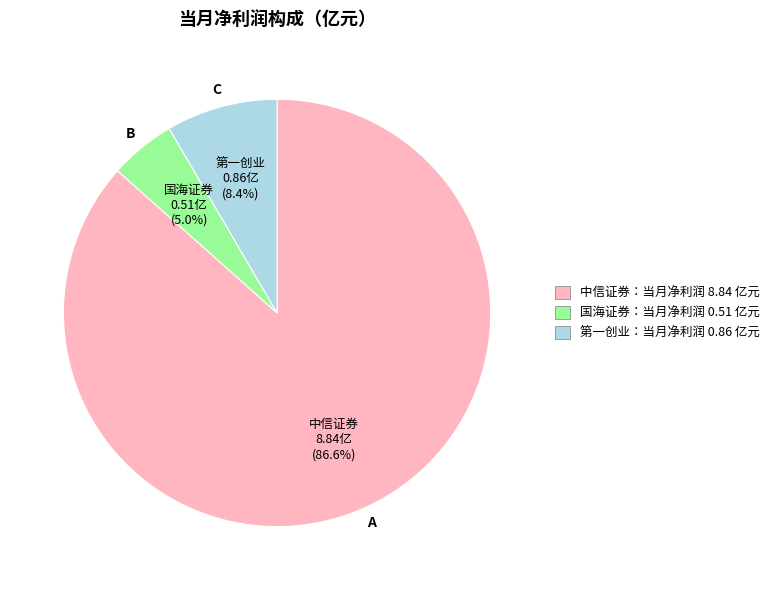

Is there a majority slice in this chart?

Yes